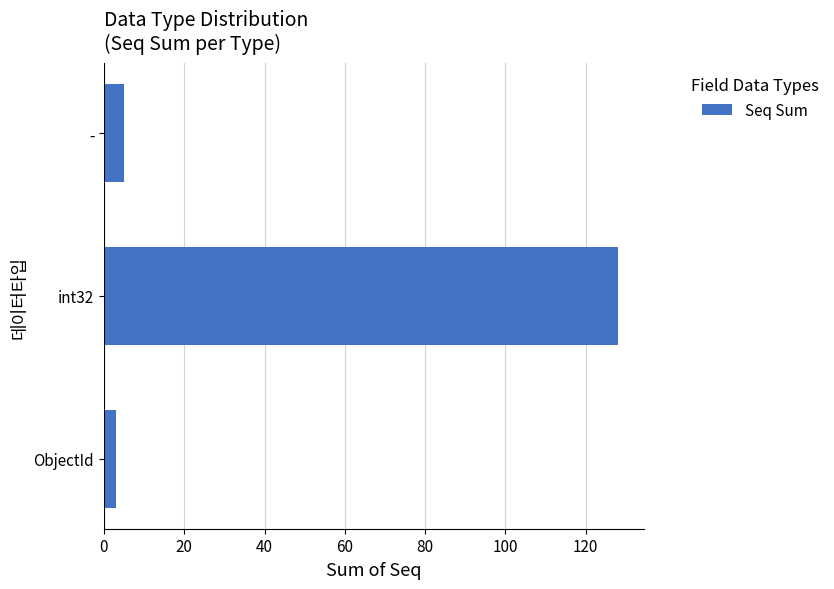

Where is the data nearest to the value 65?

-